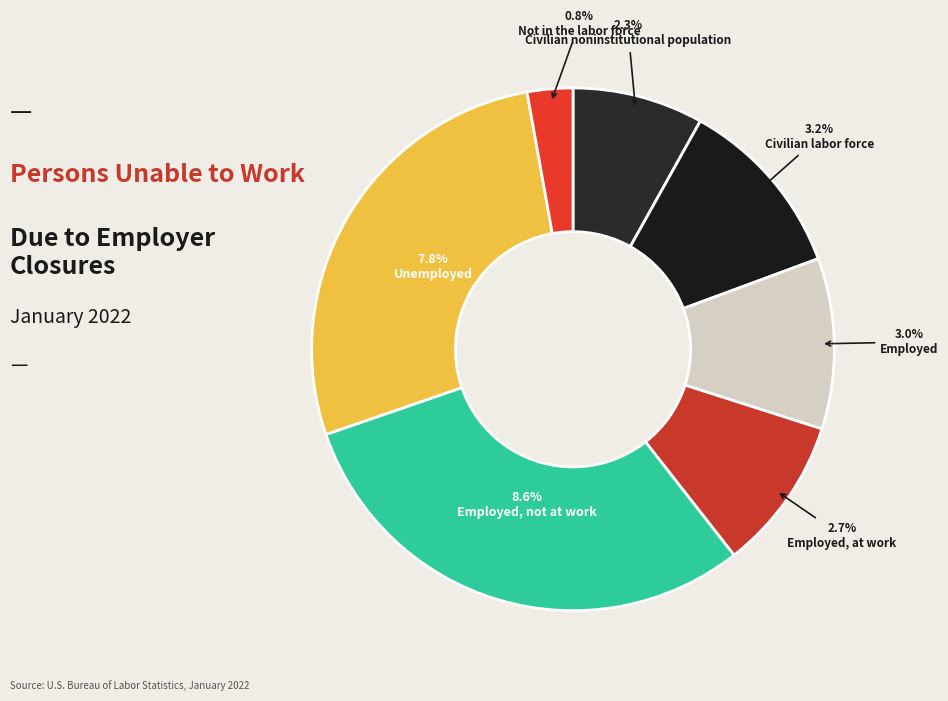

How much of the chart is everything except Unemployed?

72.5%